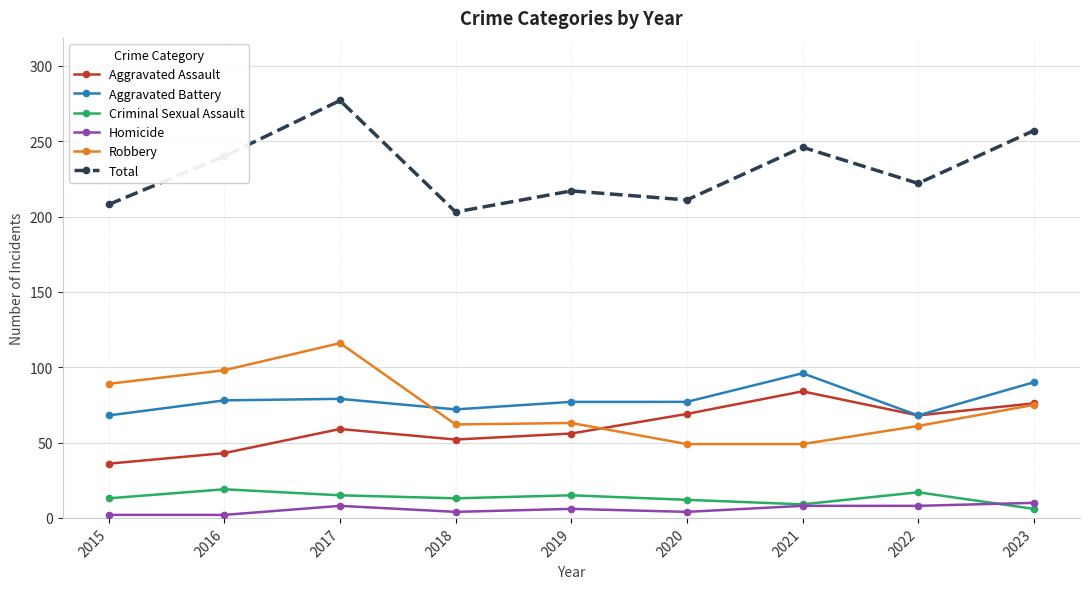

What is the difference between the Homicide values at 2022 and 2016?

6